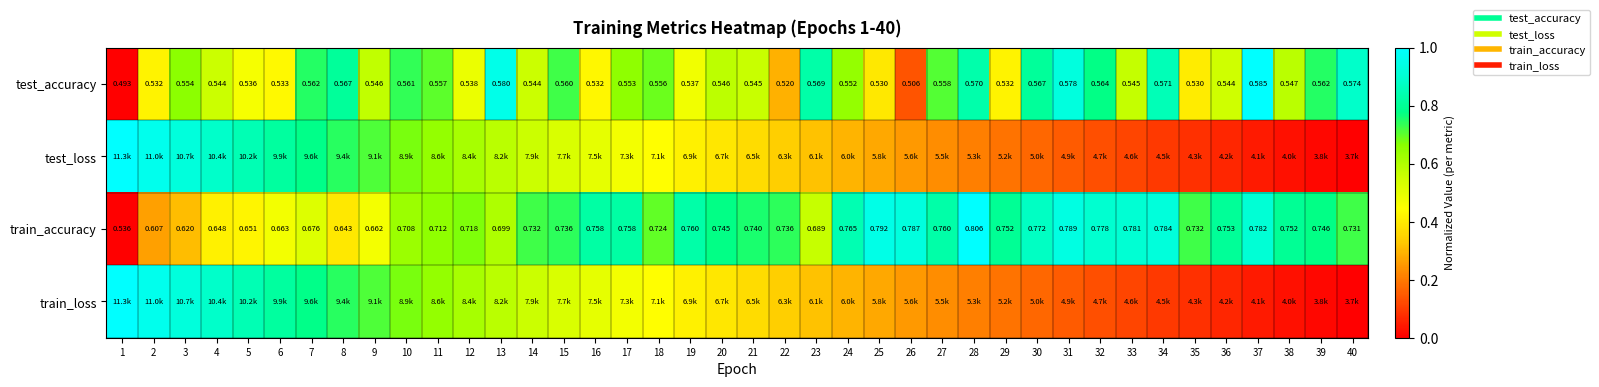

What is the difference between the maximum and minimum values in the train_loss series?

1.0